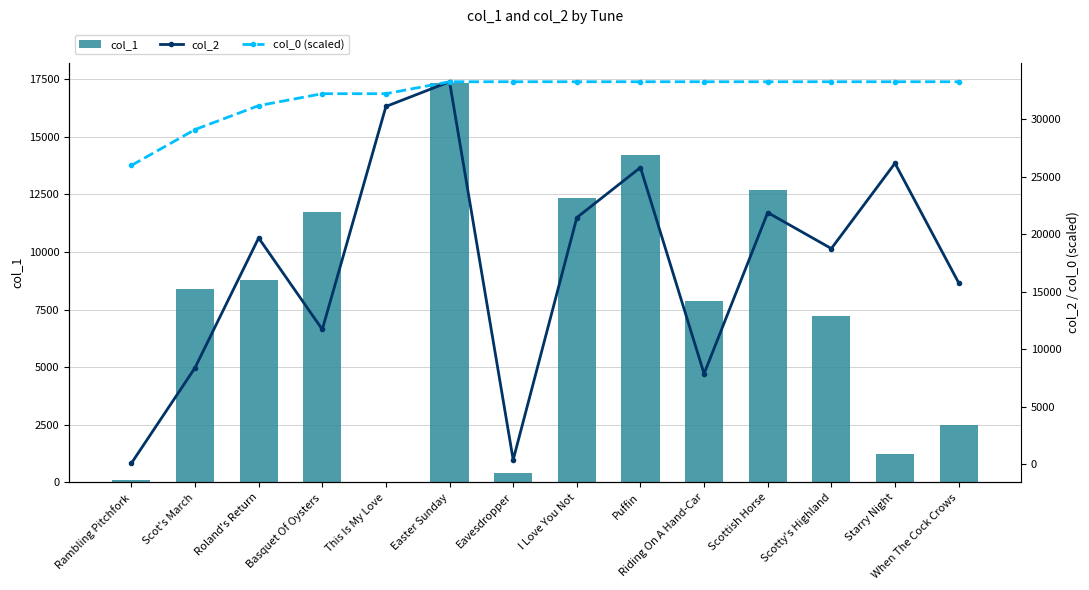

At Eavesdropper, list the series in order from largest to smallest.

col_0 (scaled), col_1, col_2